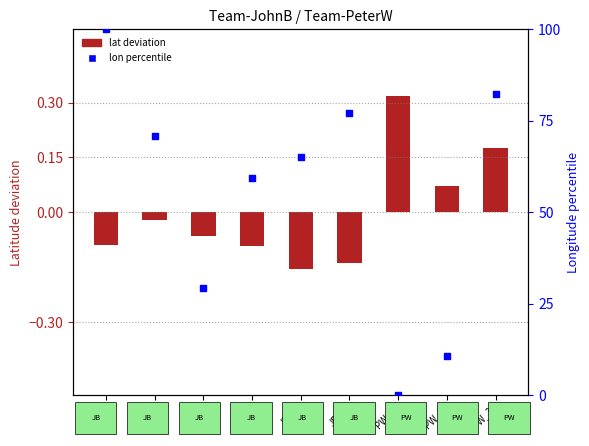

What is the change in value from JB_1 to JB_2?

-29.1